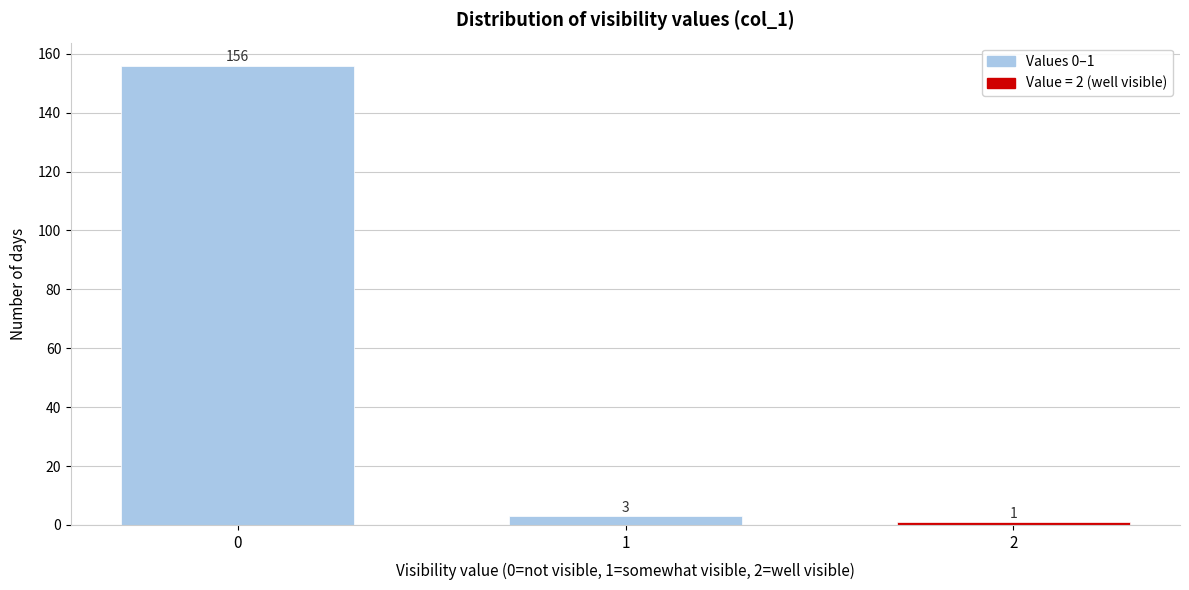

Reading left to right, list all the values displayed in this chart.

0=156	1=3	2=1